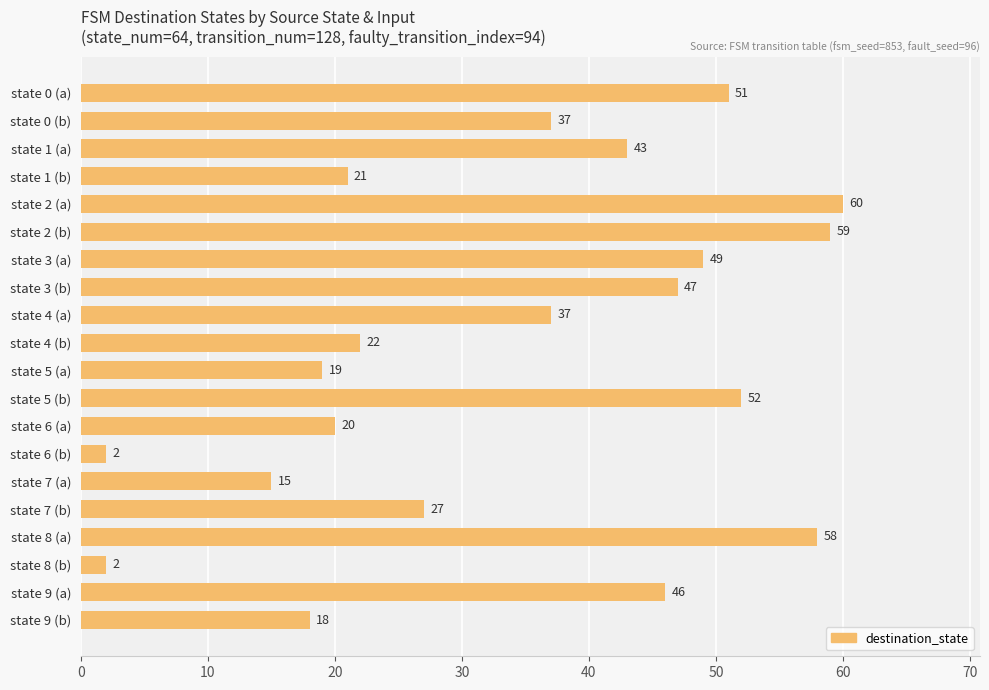

Reading top to bottom, list all the values displayed in this chart.

51	37	43	21	60	59	49	47	37	22	19	52	20	2	15	27	58	2	46	18